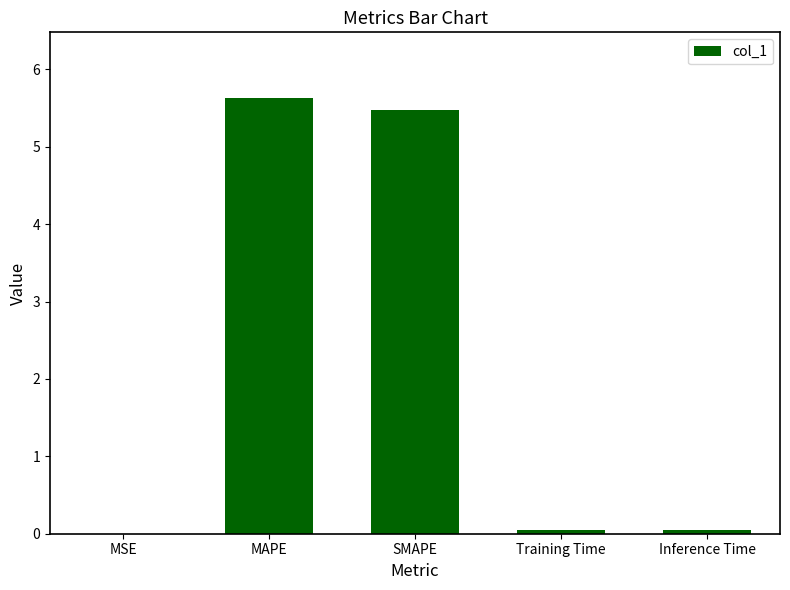

What is the sum of all values?

11.2